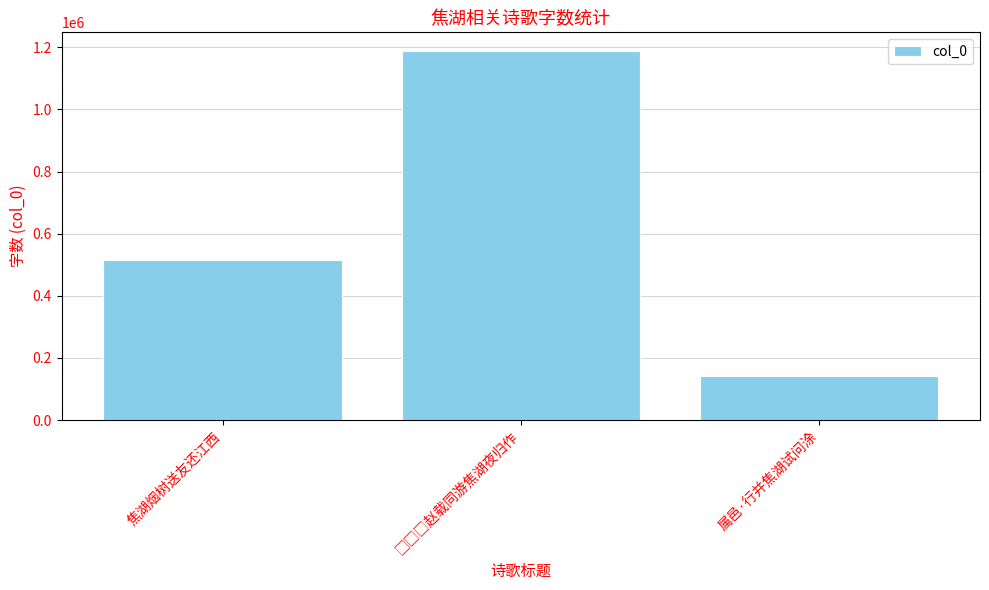

What is the greatest value displayed?

1188689